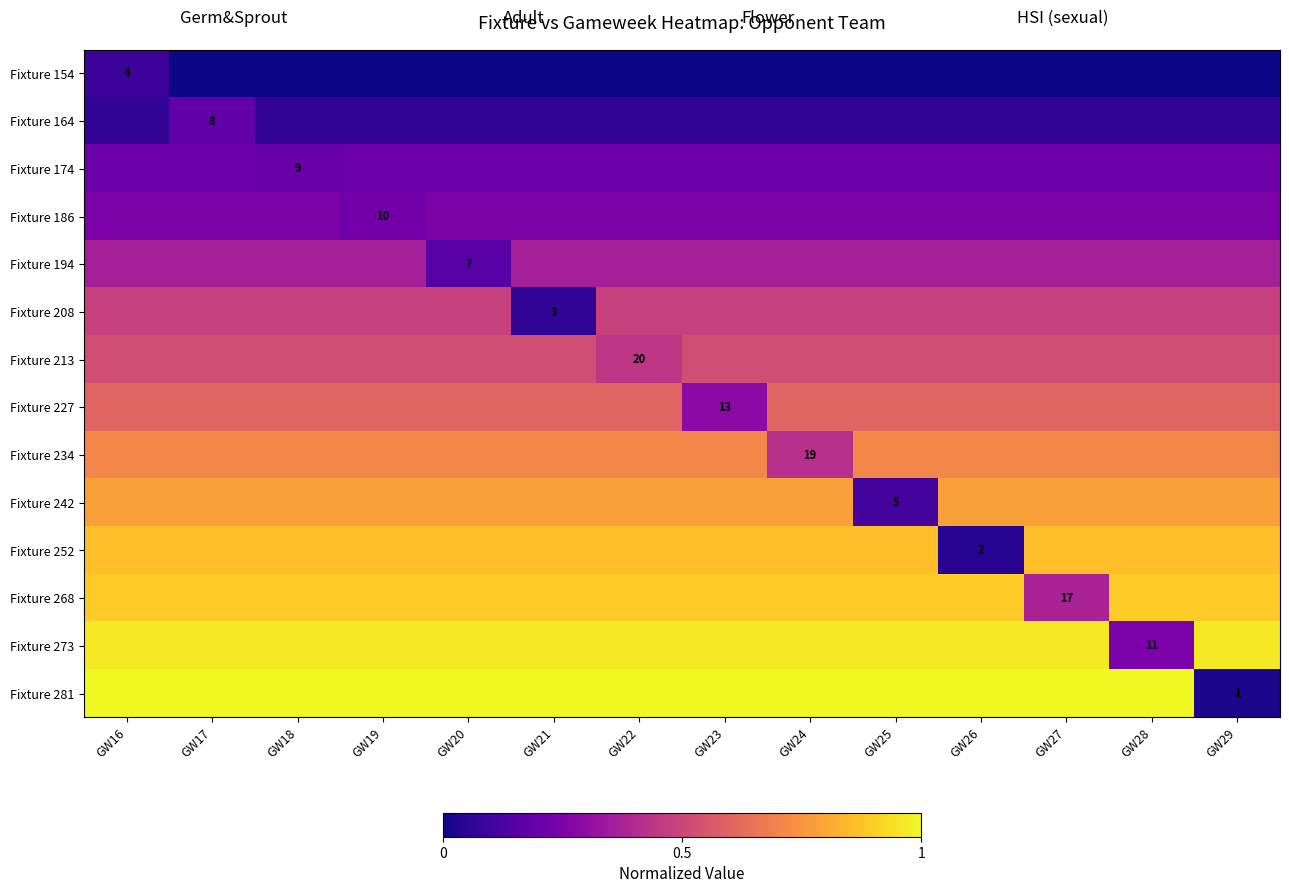

Between GW16 and GW18, which is larger?

GW16